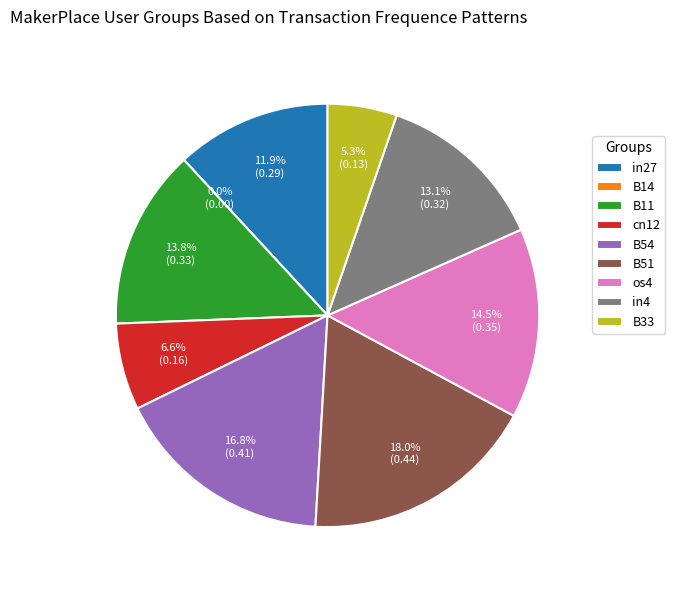

Is it true that B11 is 22% of the pie?

False